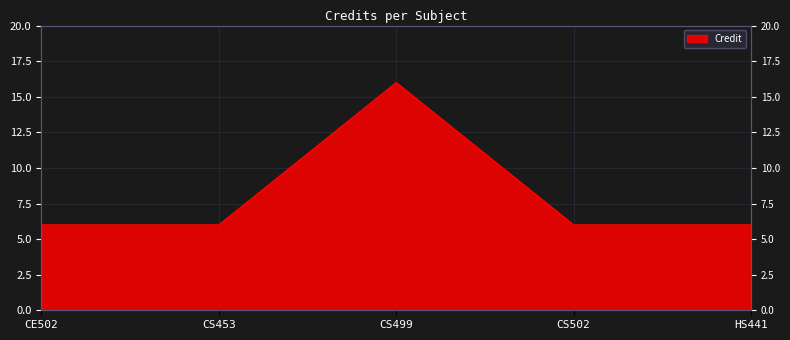

What is the change in value from 3 to 4?

-10